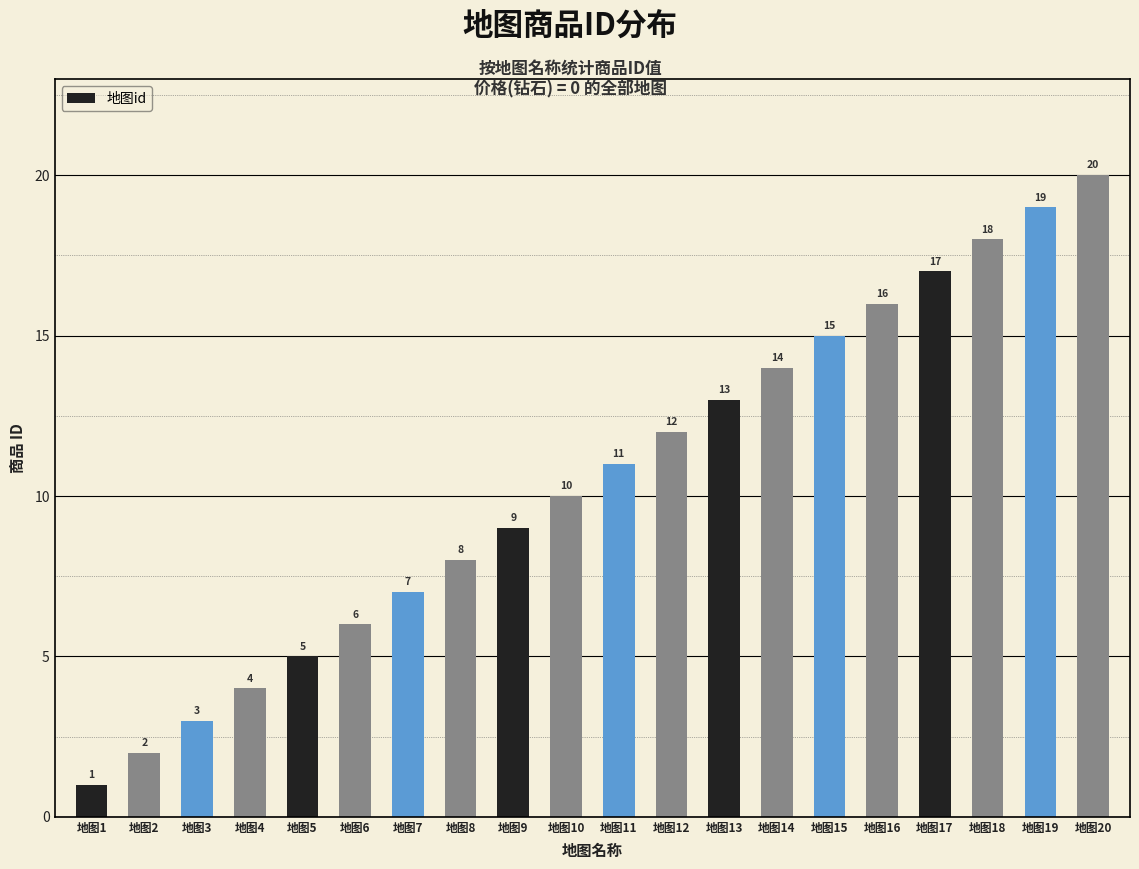

Rank the categories by value from lowest to highest.

地图1, 地图2, 地图3, 地图4, 地图5, 地图6, 地图7, 地图8, 地图9, 地图10, 地图11, 地图12, 地图13, 地图14, 地图15, 地图16, 地图17, 地图18, 地图19, 地图20